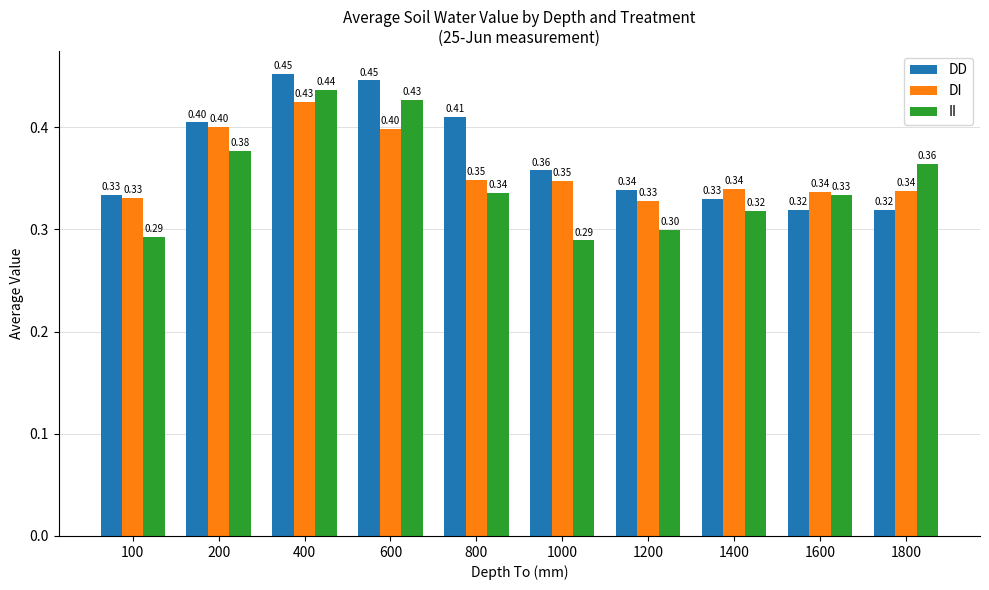

What is the total value across all series at 200?

1.2